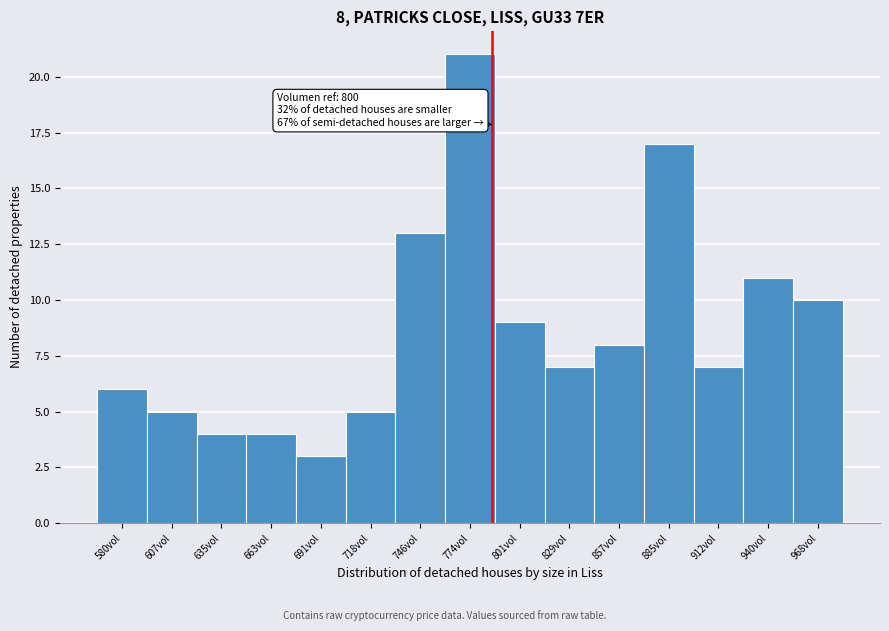

Reading right to left, extract all data points from this chart.

10	11	7	17	8	7	9	21	13	5	3	4	4	5	6